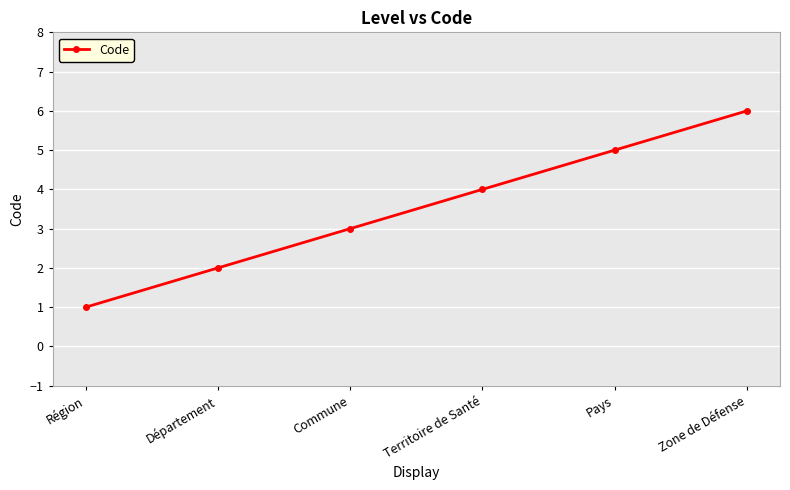

The value at Territoire de Santé is 7. True or false?

False